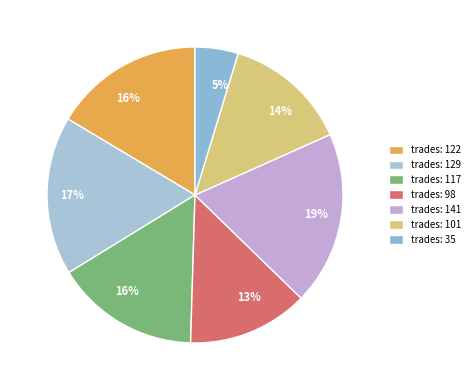

How many segments does this pie chart have?

7